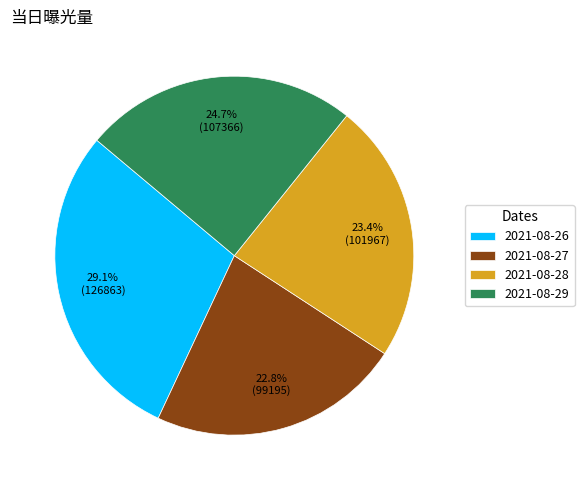

Which has a higher value, 2021-08-28 or 2021-08-27?

2021-08-28